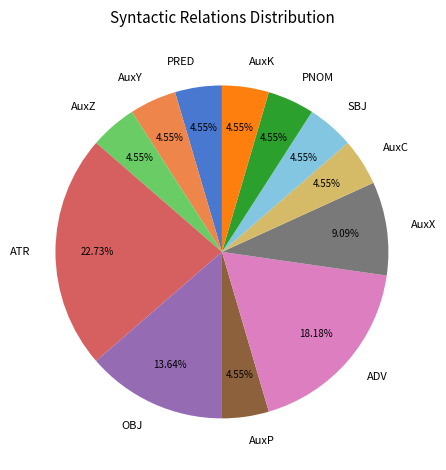

To the nearest percent, what percentage of the pie is AuxX?

9%